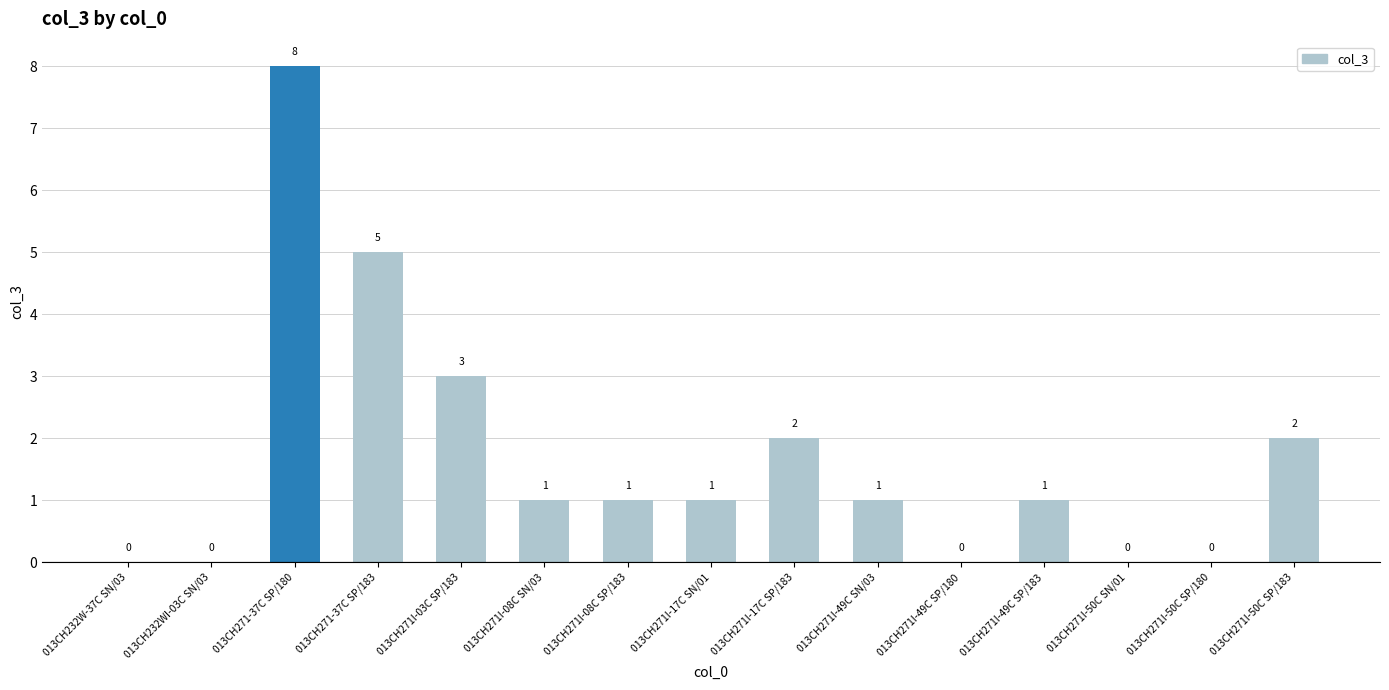

The value at 013CH271I-08C SP/183 is 1. True or false?

True